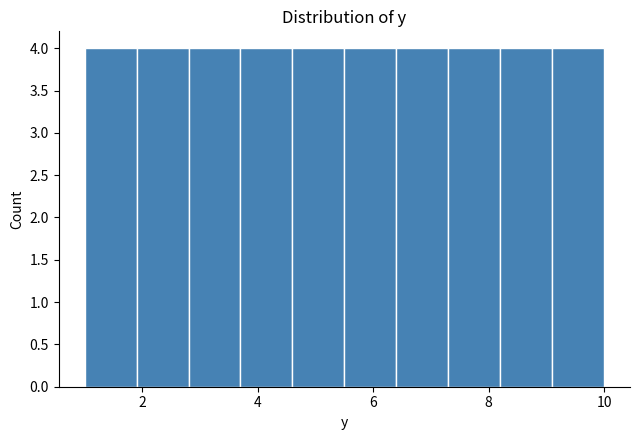

What is the height of the bar covering 7.3 to 8.2 on the x-axis? Neither the bar edges nor the heights are printed on the chart, so give them approximately, as read against the axes.

4